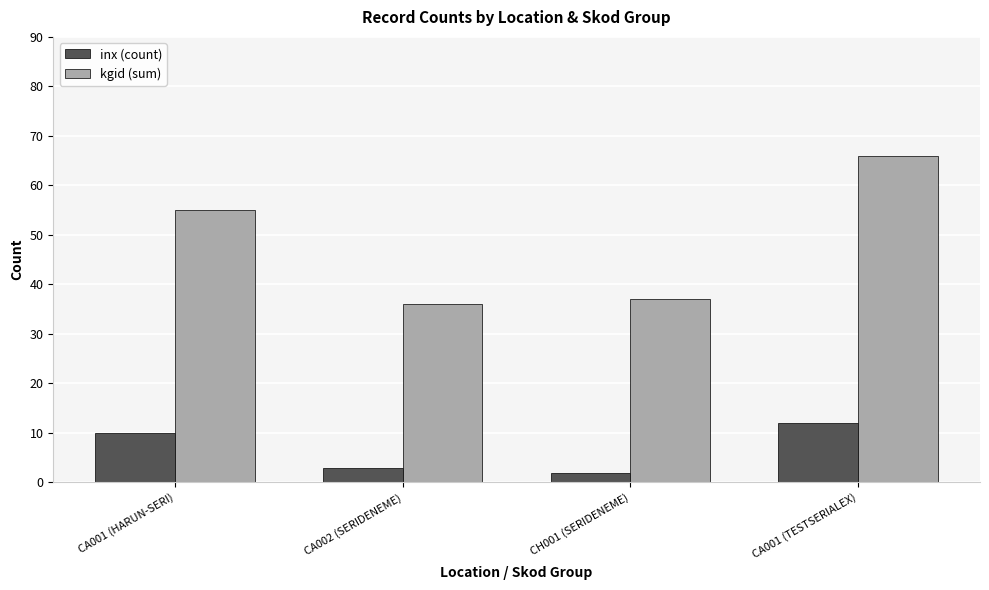

The kgid (sum) series shows 9 at CH001 (SERIDENEME). True or false?

False